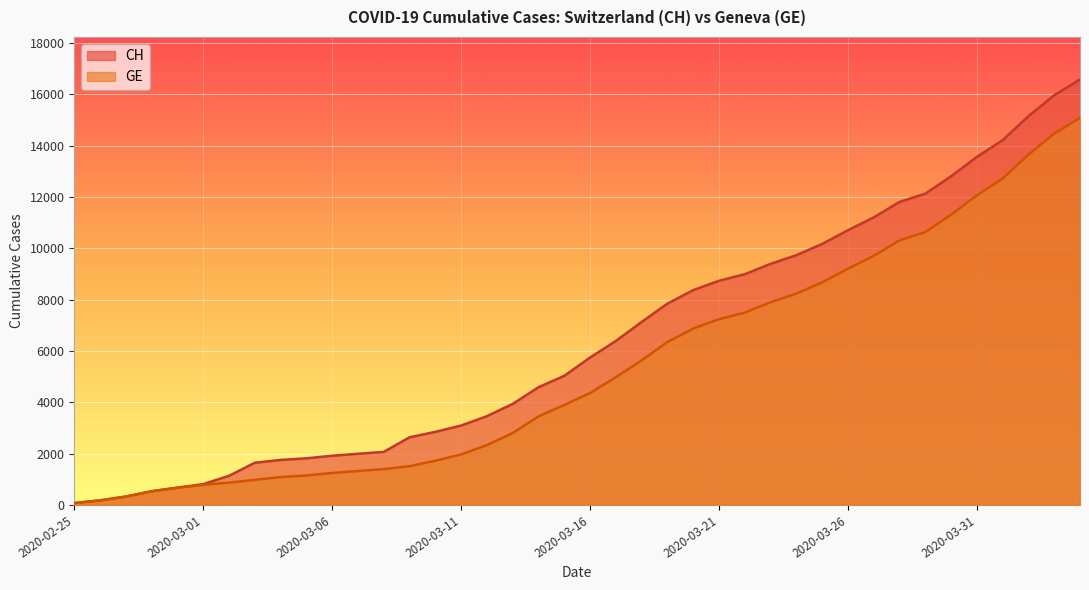

What is the sum of the GE values at 2020-03-03 and 2020-03-04?

2063